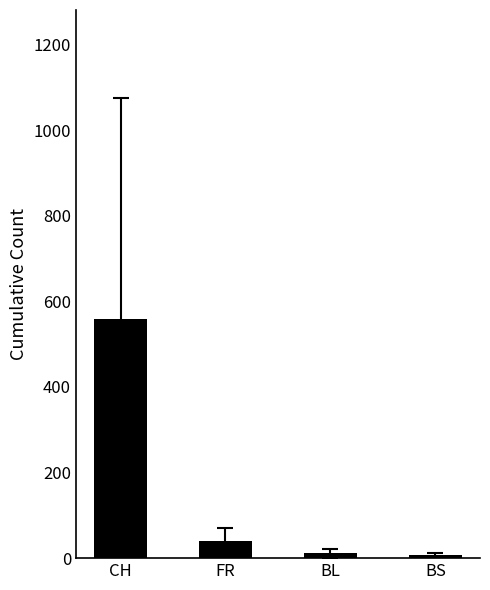

How many values are below 39?

2